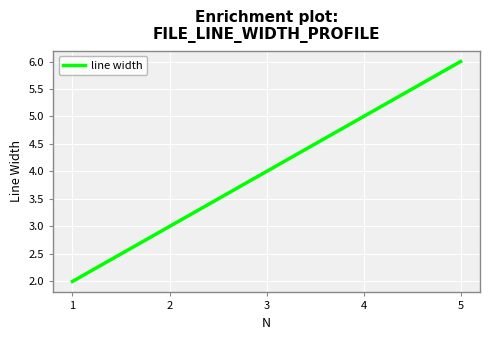

List the labels in order of value, smallest first.

1, 2, 3, 4, 5